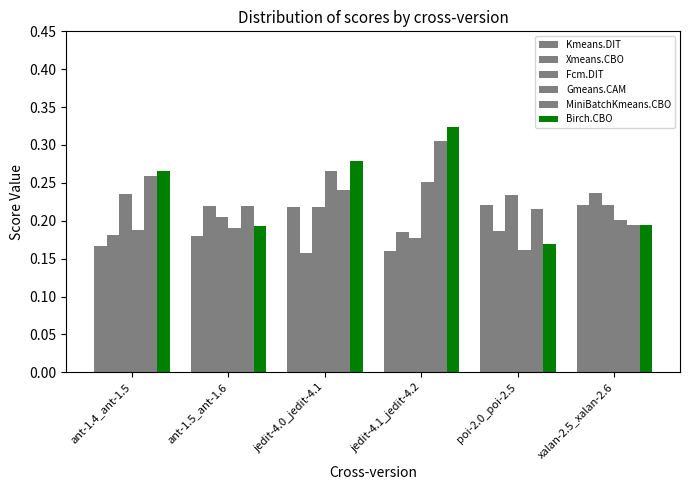

Are the bars horizontal?

No